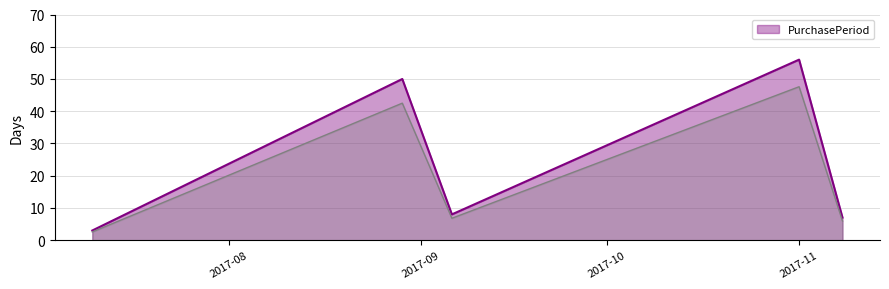

Is it true that the value at 2017-09-06 is 8?

True